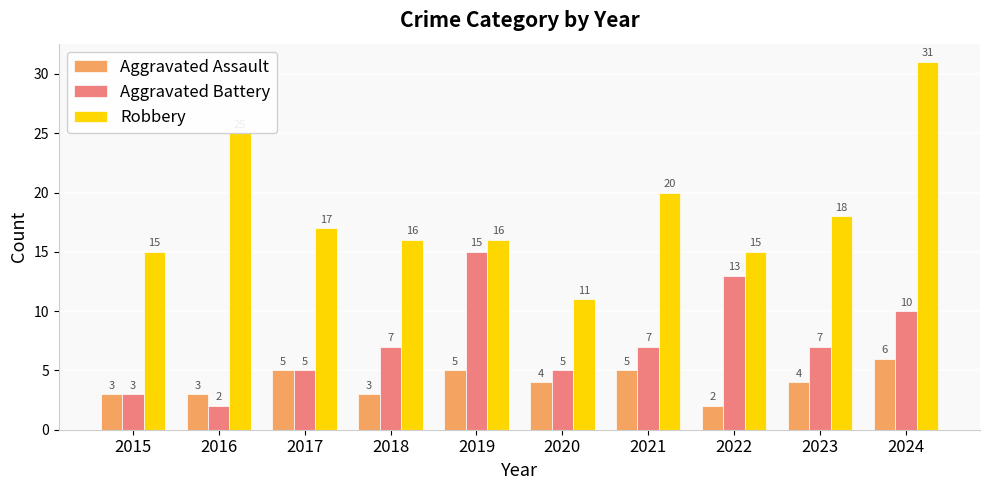

What is the smallest value displayed?

2